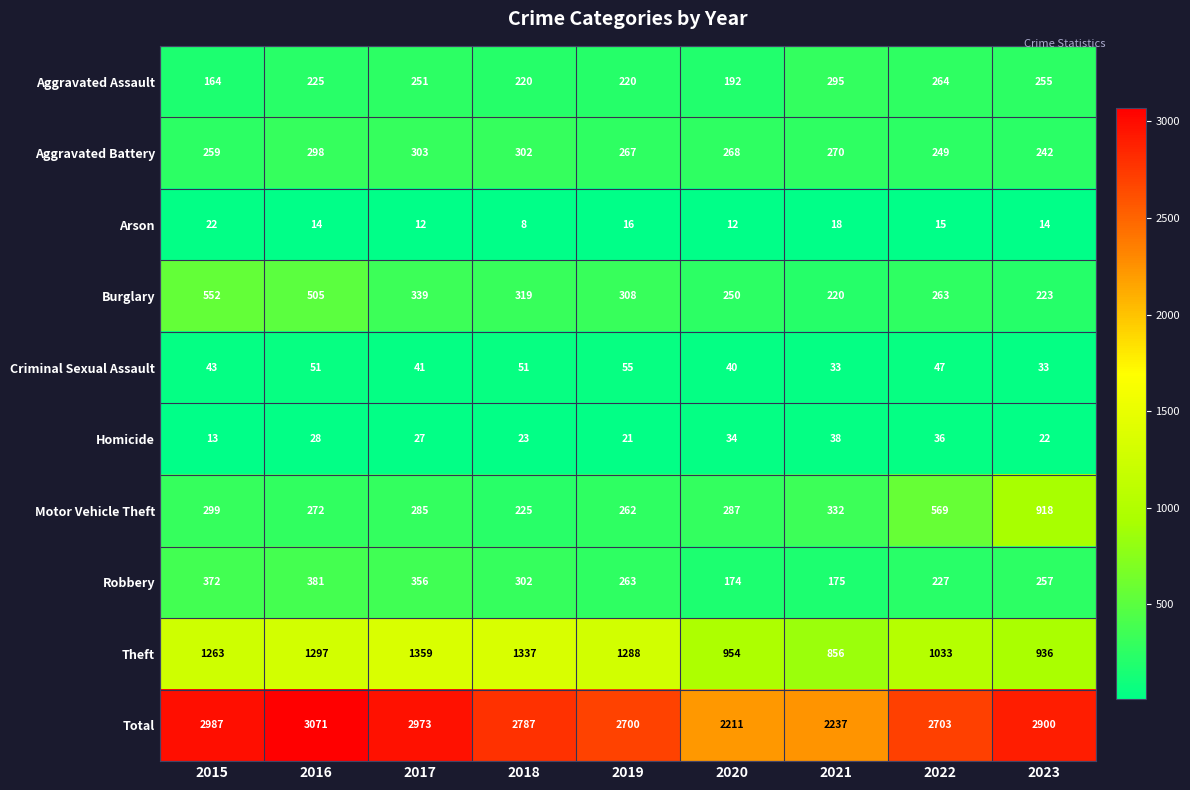

What is the difference between the Aggravated Assault values at 2020 and 2017?

59